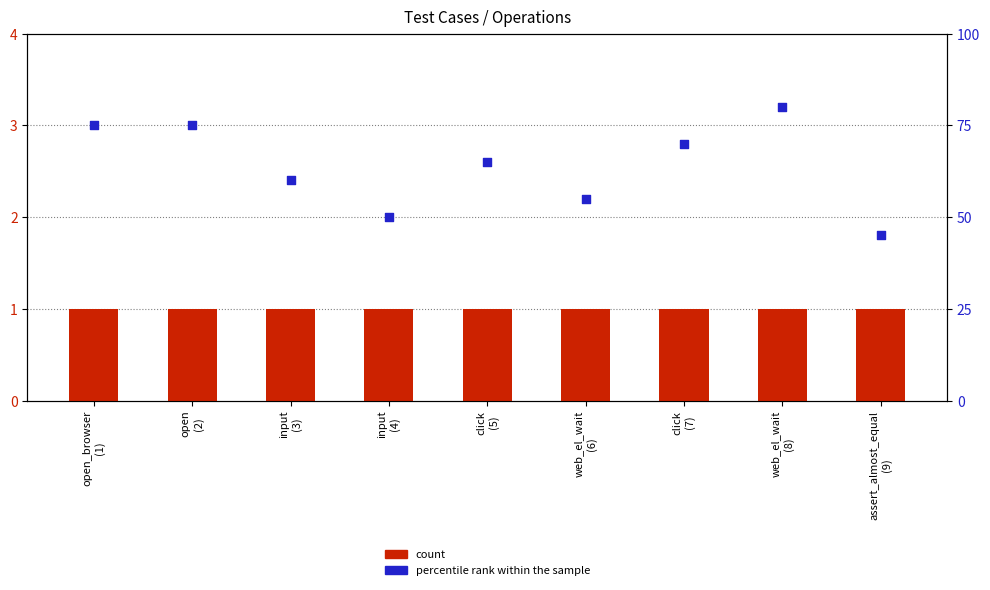

Which series reaches the minimum Y coordinate?

count